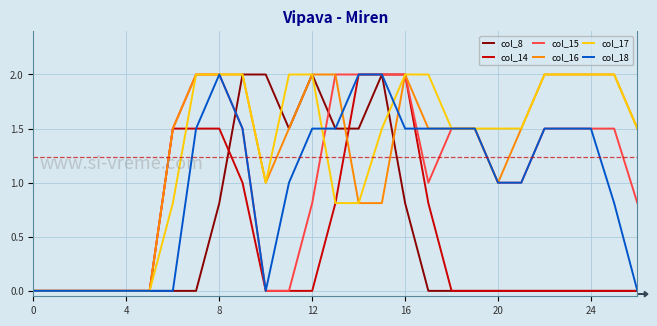

Reading left to right, extract all data points from this chart.

col_8: 0.0	0.0	0.0	0.0	0.0	0.0	0.0	0.0	0.8	2.0	2.0	1.5	2.0	1.5	1.5	2.0	0.8	0.0	0.0	0.0	0.0	0.0	0.0	0.0	0.0	0.0	0.0
col_14: 0.0	0.0	0.0	0.0	0.0	0.0	1.5	1.5	1.5	1.0	0.0	0.0	0.0	0.8	2.0	2.0	2.0	0.8	0.0	0.0	0.0	0.0	0.0	0.0	0.0	0.0	0.0
col_15: 0.0	0.0	0.0	0.0	0.0	0.0	1.5	2.0	2.0	1.5	0.0	0.0	0.8	2.0	2.0	2.0	2.0	1.0	1.5	1.5	1.0	1.0	1.5	1.5	1.5	1.5	0.8
col_16: 0.0	0.0	0.0	0.0	0.0	0.0	1.5	2.0	2.0	2.0	1.0	1.5	2.0	2.0	0.8	0.8	2.0	1.5	1.5	1.5	1.0	1.5	2.0	2.0	2.0	2.0	1.5
col_17: 0.0	0.0	0.0	0.0	0.0	0.0	0.8	2.0	2.0	2.0	1.0	2.0	2.0	0.8	0.8	1.5	2.0	2.0	1.5	1.5	1.5	1.5	2.0	2.0	2.0	2.0	1.5
col_18: 0.0	0.0	0.0	0.0	0.0	0.0	0.0	1.5	2.0	1.5	0.0	1.0	1.5	1.5	2.0	2.0	1.5	1.5	1.5	1.5	1.0	1.0	1.5	1.5	1.5	0.8	0.0